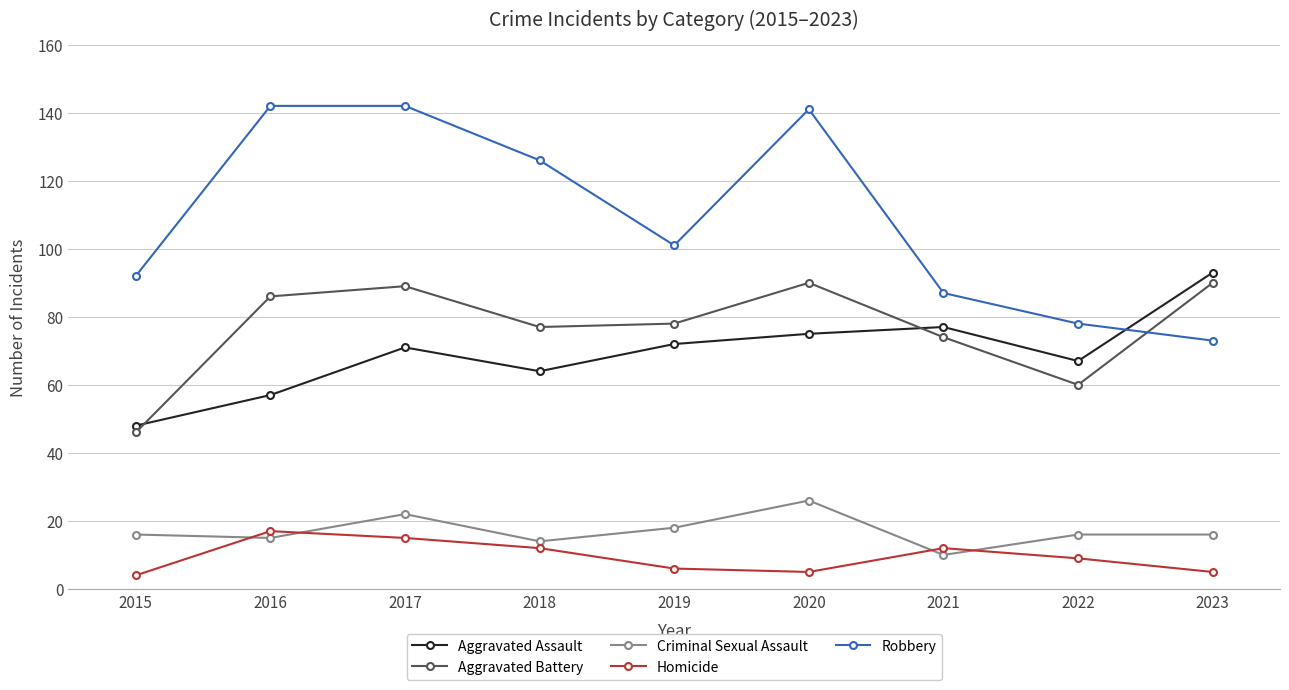

Reading right to left, extract all data points from this chart.

Aggravated Assault: 2023=93	2022=67	2021=77	2020=75	2019=72	2018=64	2017=71	2016=57	2015=48
Aggravated Battery: 2023=90	2022=60	2021=74	2020=90	2019=78	2018=77	2017=89	2016=86	2015=46
Criminal Sexual Assault: 2023=16	2022=16	2021=10	2020=26	2019=18	2018=14	2017=22	2016=15	2015=16
Homicide: 2023=5	2022=9	2021=12	2020=5	2019=6	2018=12	2017=15	2016=17	2015=4
Robbery: 2023=73	2022=78	2021=87	2020=141	2019=101	2018=126	2017=142	2016=142	2015=92